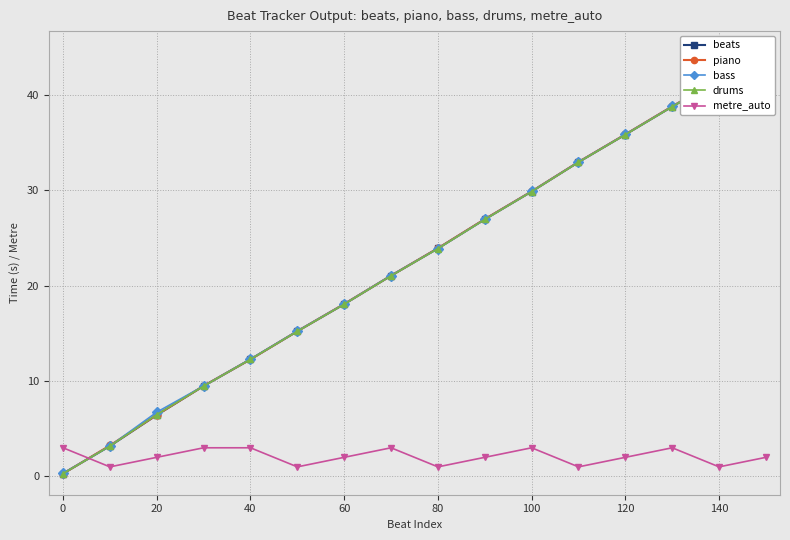

Which series has the largest total across all categories?

bass